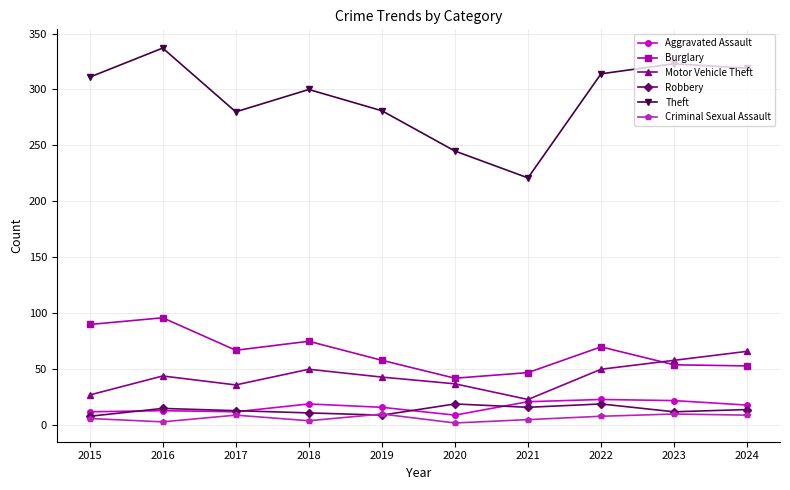

What is the total value across all series at 2016?

508